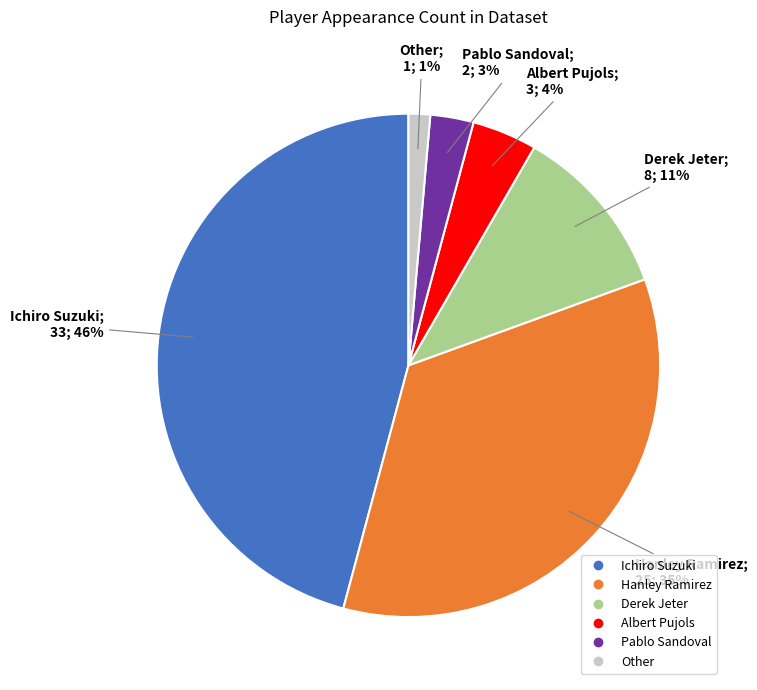

Do Derek Jeter and Pablo Sandoval together represent more than half of the pie?

No